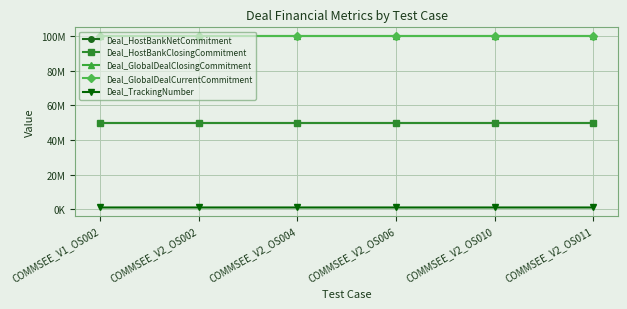

At COMMSEE_V2_OS004, list the series in order from largest to smallest.

Deal_GlobalDealClosingCommitment, Deal_GlobalDealCurrentCommitment, Deal_HostBankNetCommitment, Deal_HostBankClosingCommitment, Deal_TrackingNumber